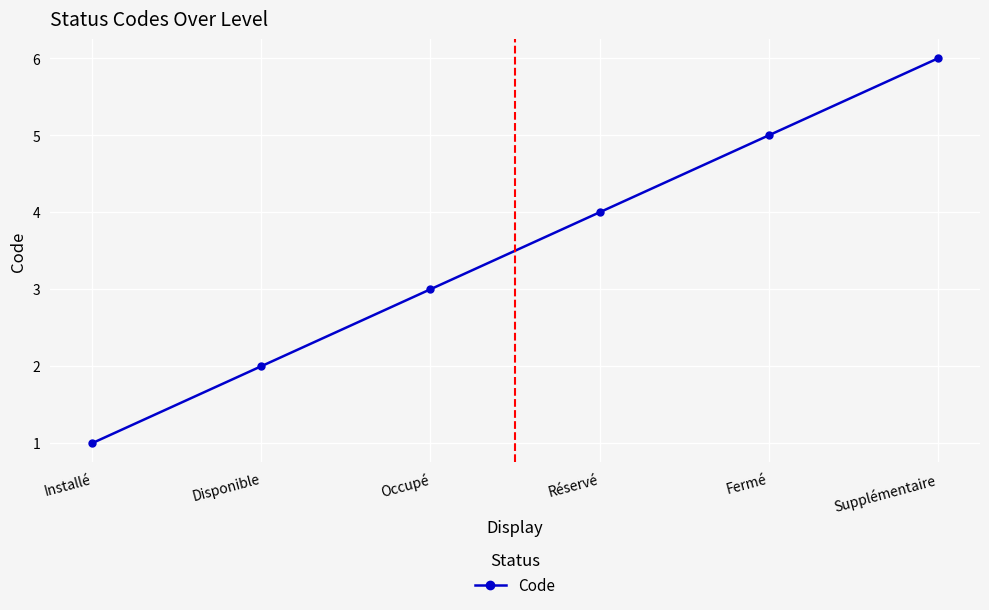

List the labels in order of value, largest first.

Supplémentaire, Fermé, Réservé, Occupé, Disponible, Installé